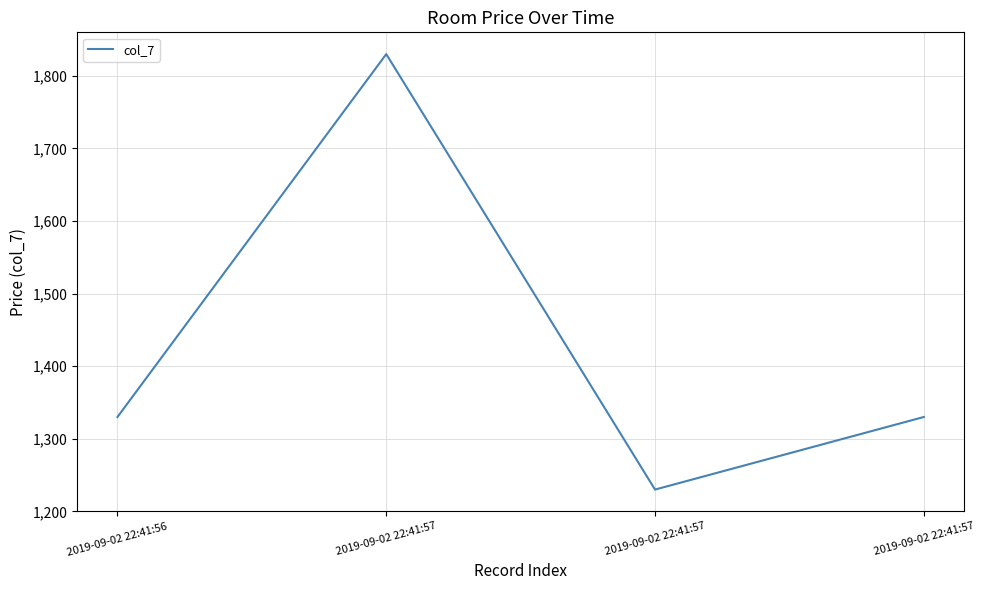

How many lines are shown in the chart?

1